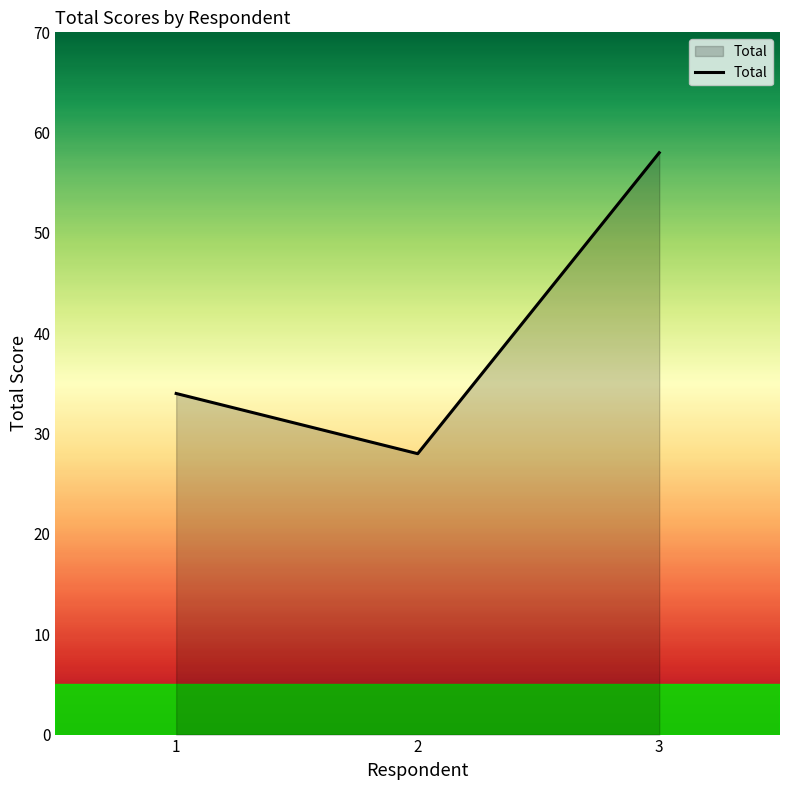

Reading left to right, what are all the values shown in this chart?

1=34	2=28	3=58